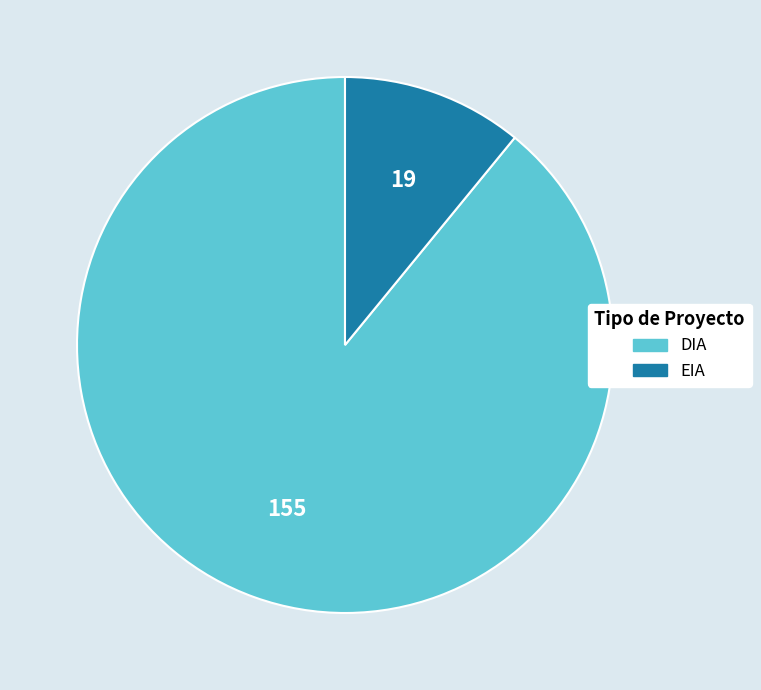

Between EIA and DIA, which is larger?

DIA